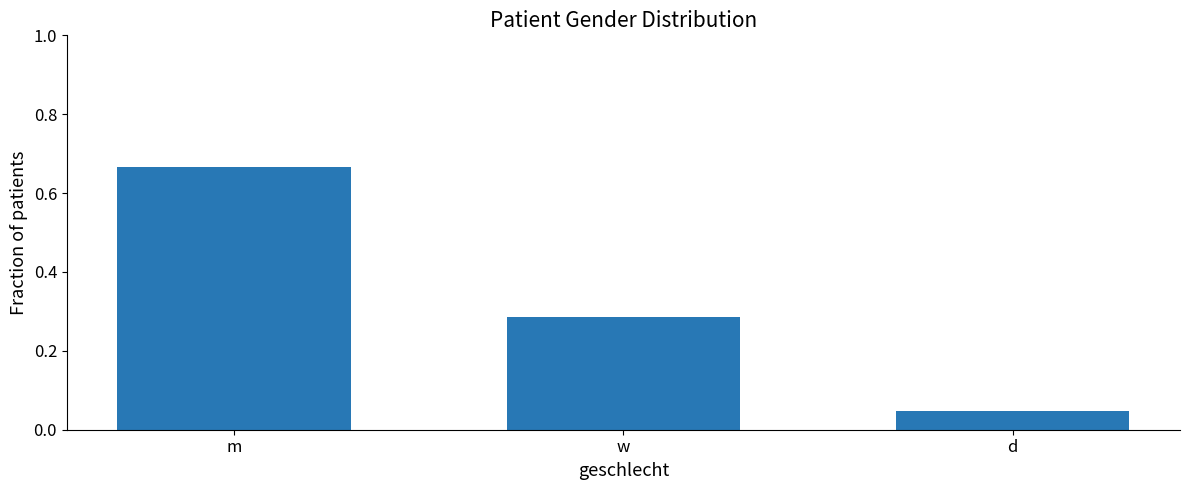

What is the difference between the values at w and m?

0.4